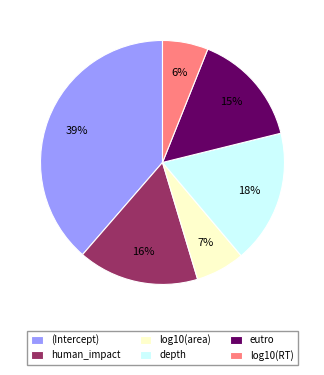

Count the number of slices in the pie.

6